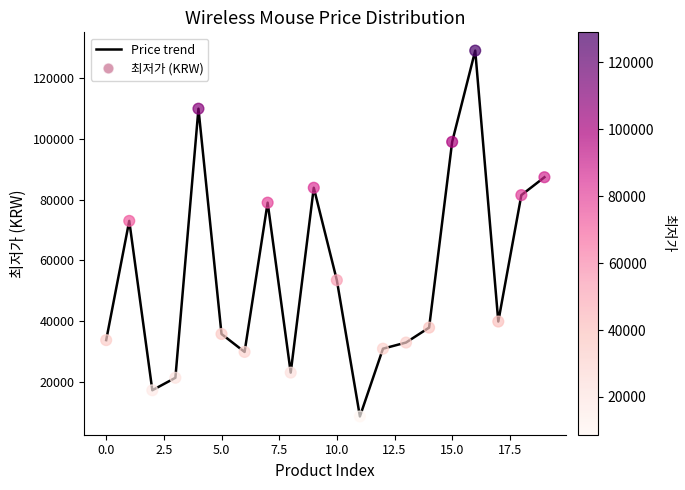

What is the difference between the maximum and minimum values?

120310